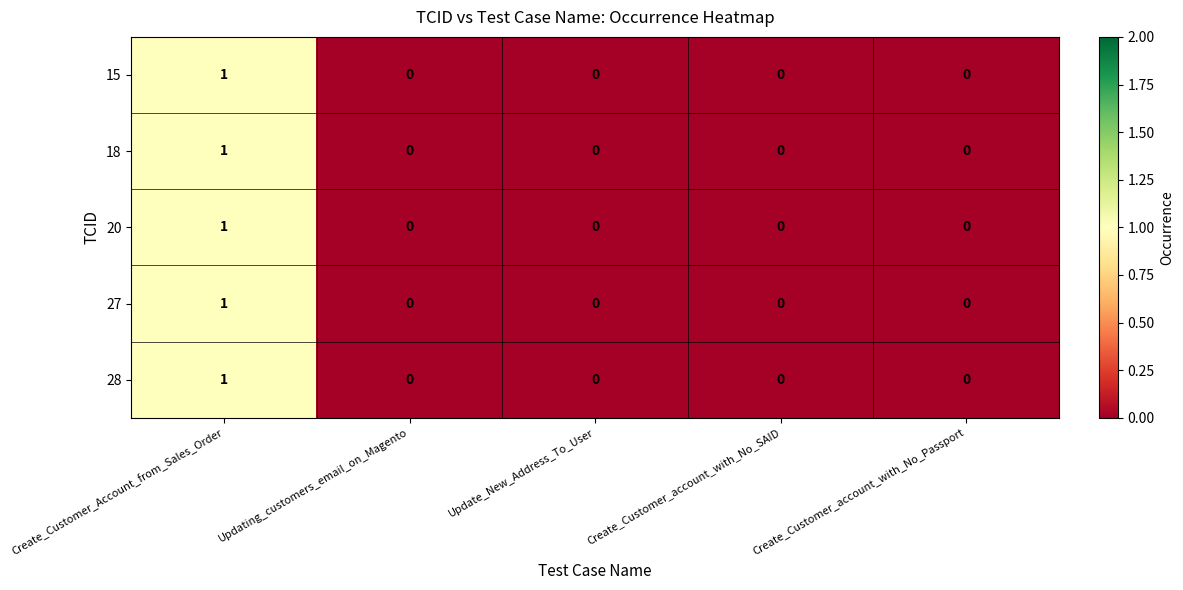

How many 28 values are between 0 and 1?

5